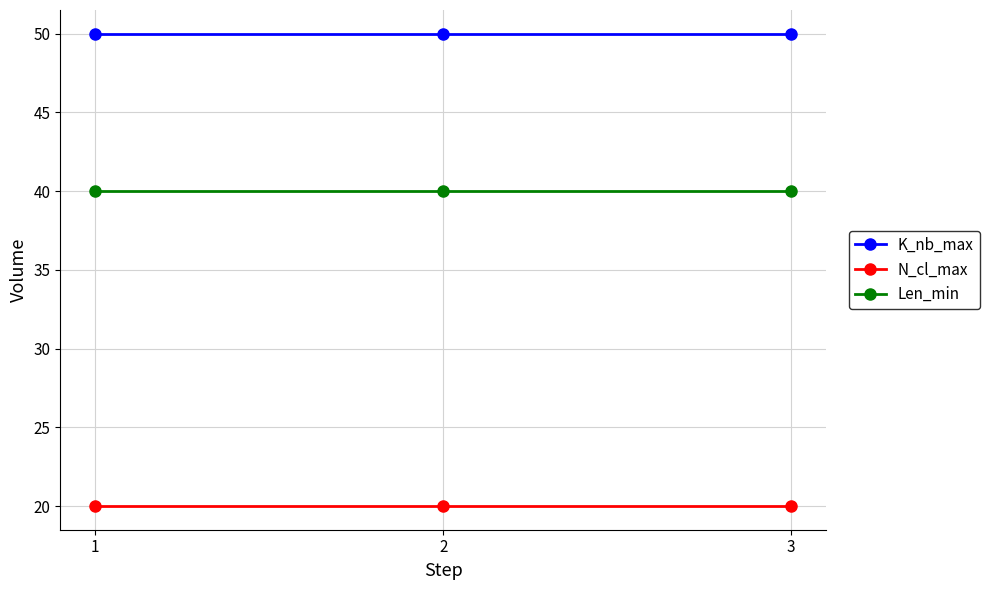

The value of K_nb_max at 3 is 71. True or false?

False